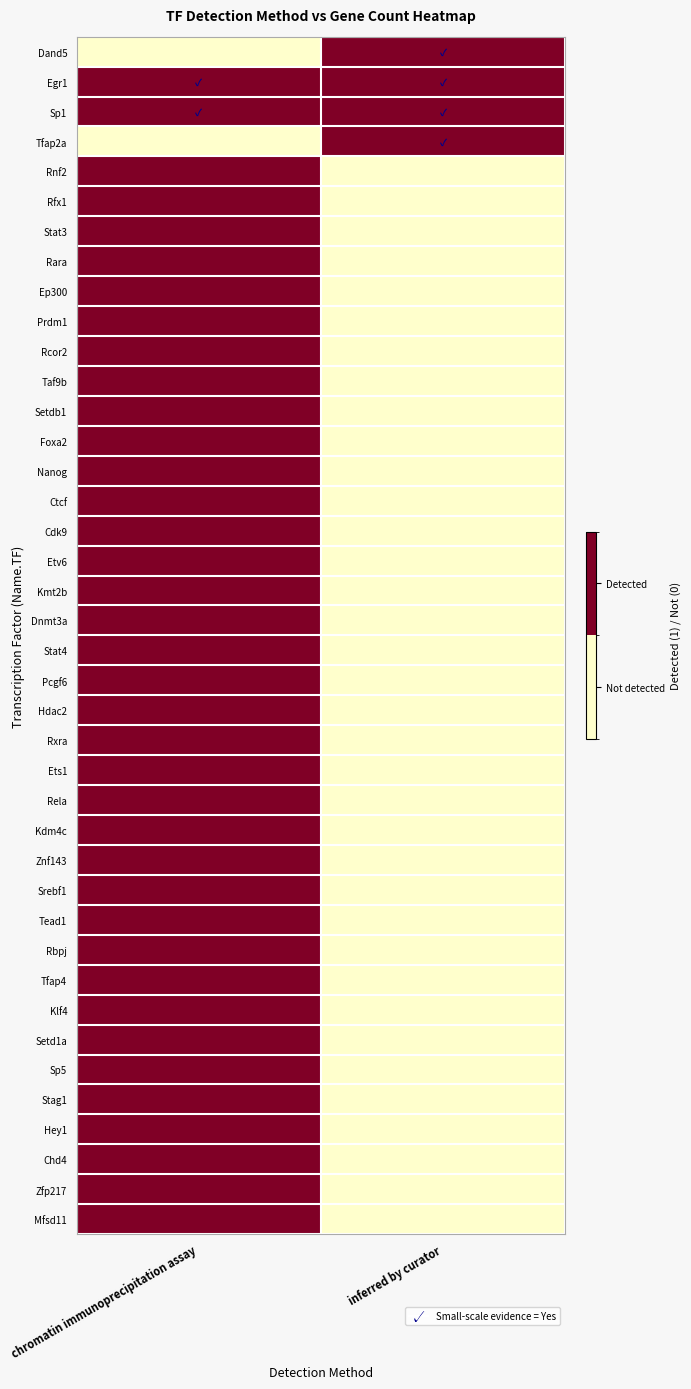

At how many categories does at least one series exceed 0?

2